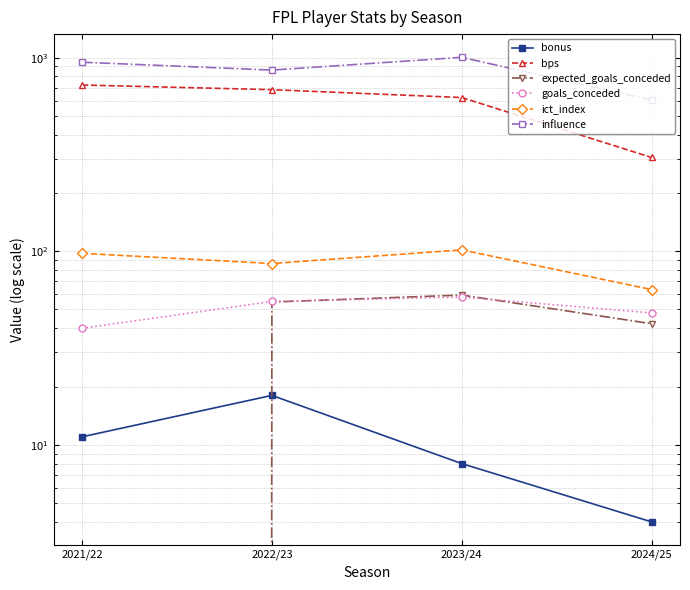

True or false: ict_index and bonus cross at least once.

False